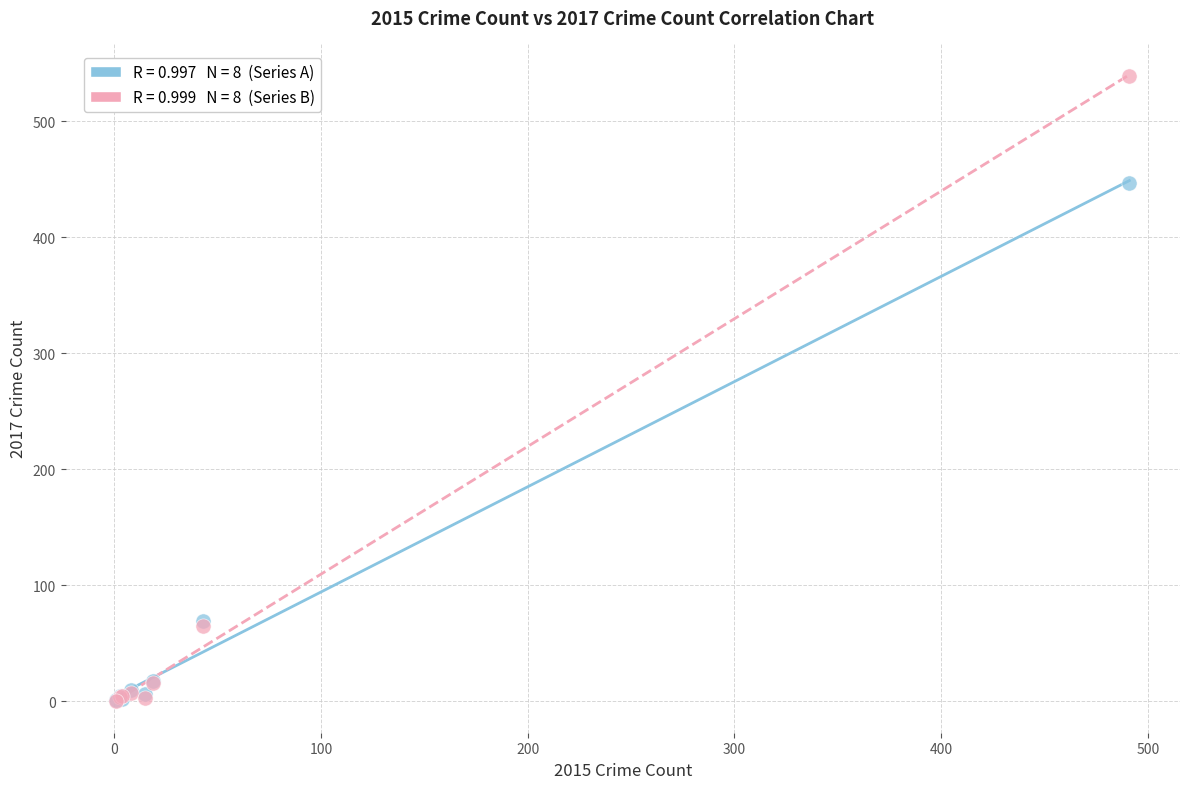

Across all series, what Y value is closest to 269?

447